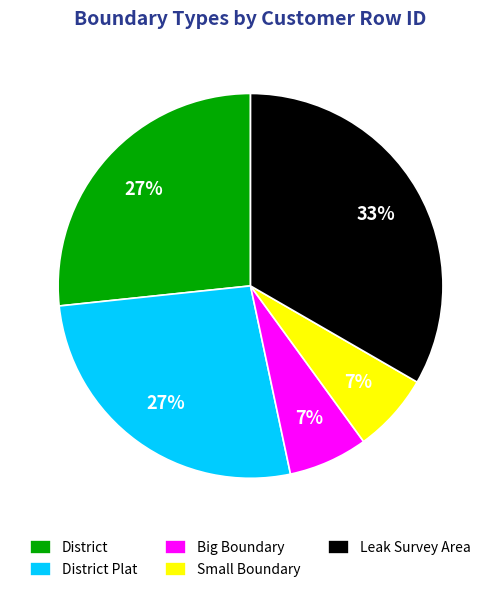

Combined, do District and Big Boundary account for over 50%?

No